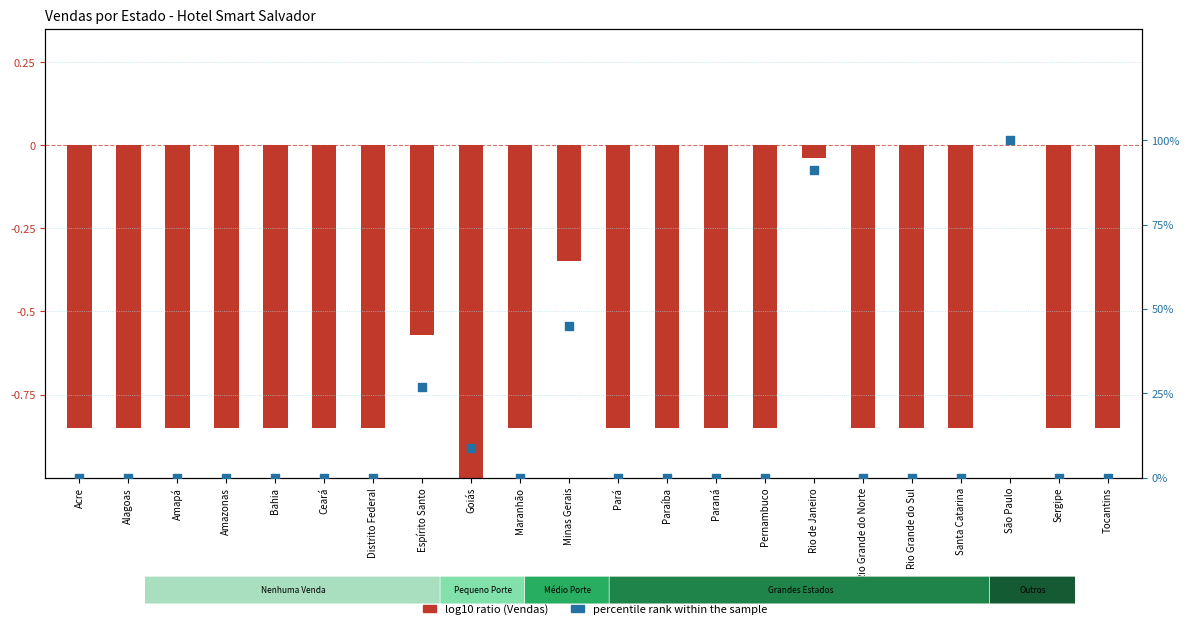

At which category is the sum across all series the highest?

São Paulo